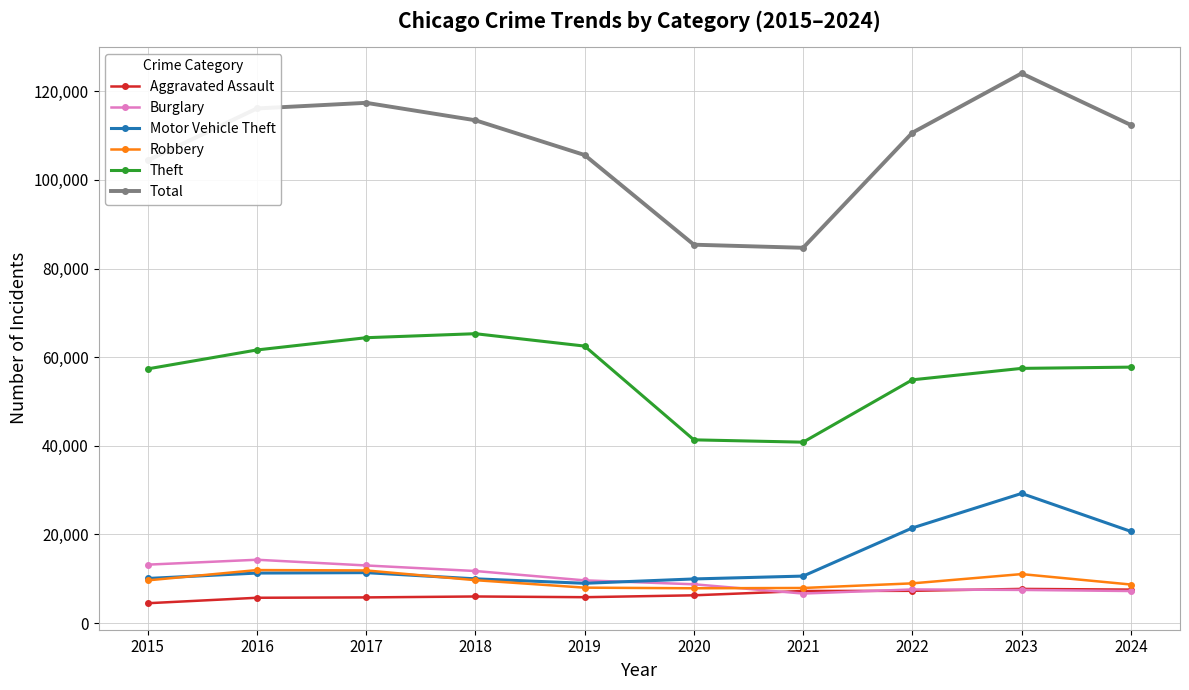

True or false: Burglary and Theft intersect in this chart.

False